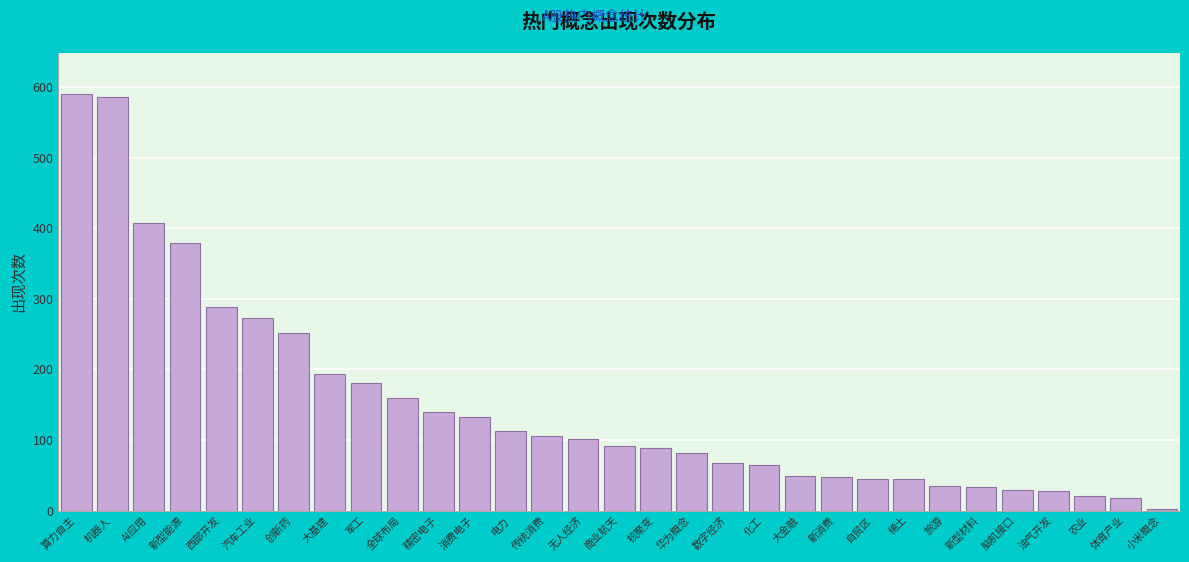

What is the sum of all values?

4645